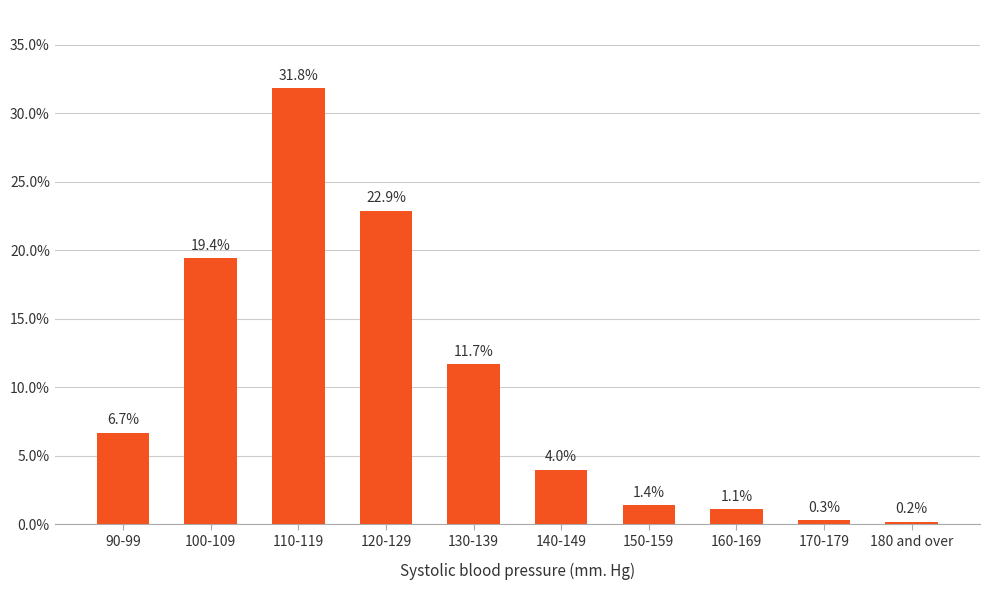

Reading right to left, extract all data points from this chart.

0.2	0.3	1.1	1.4	4.0	11.7	22.9	31.8	19.4	6.7